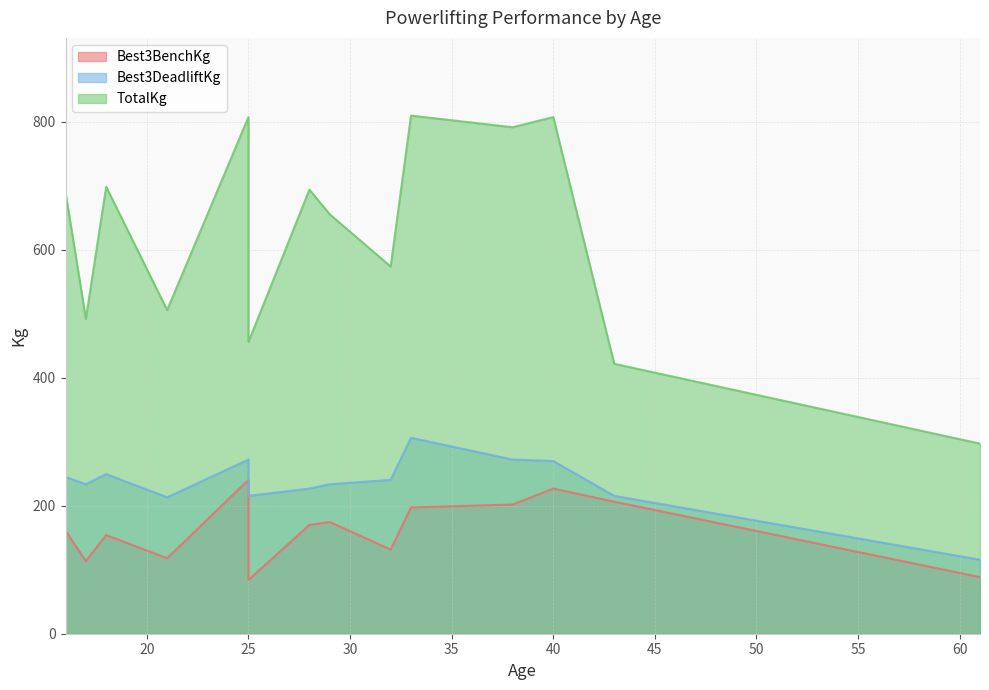

List the series in order of their peak value, lowest first.

Best3BenchKg, Best3DeadliftKg, TotalKg